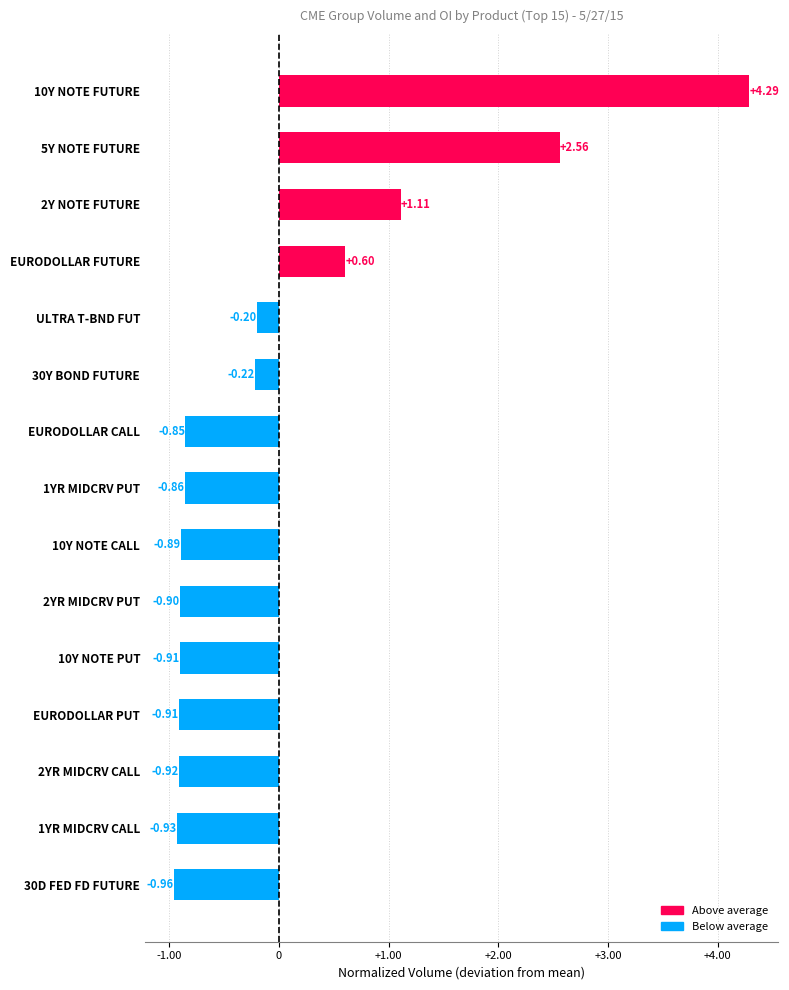

What is the label of the 12th bar from the top?

EURODOLLAR PUT